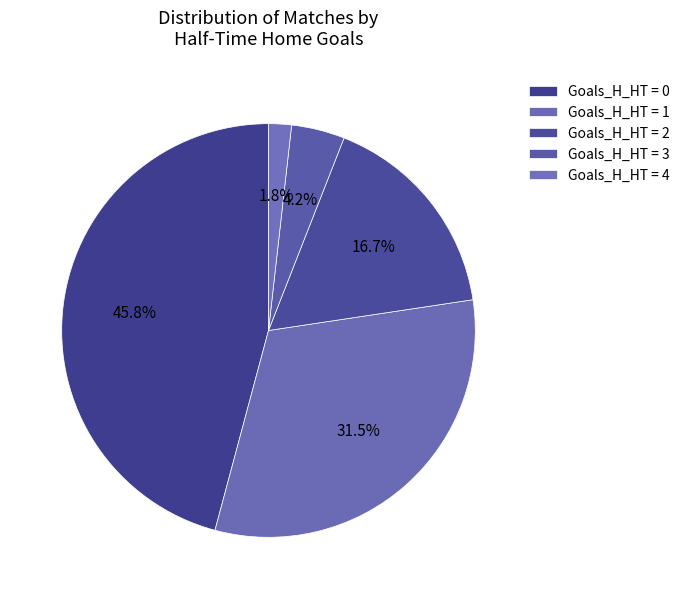

How many segments does this pie chart have?

5